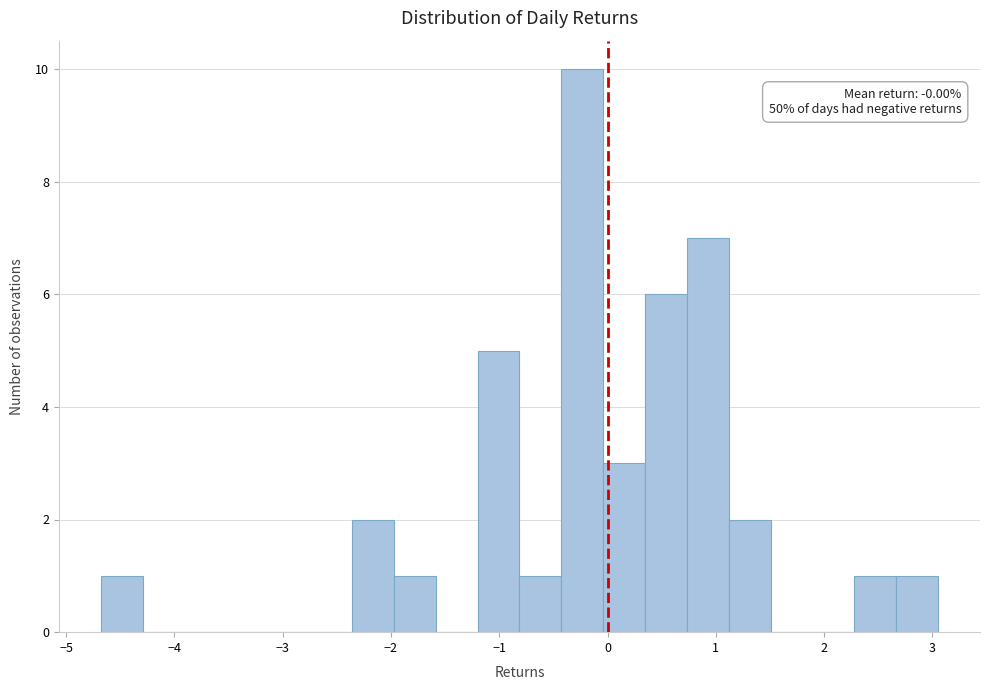

Read against the x-axis, roughly where is the centre of the tallest bar?

-0.2